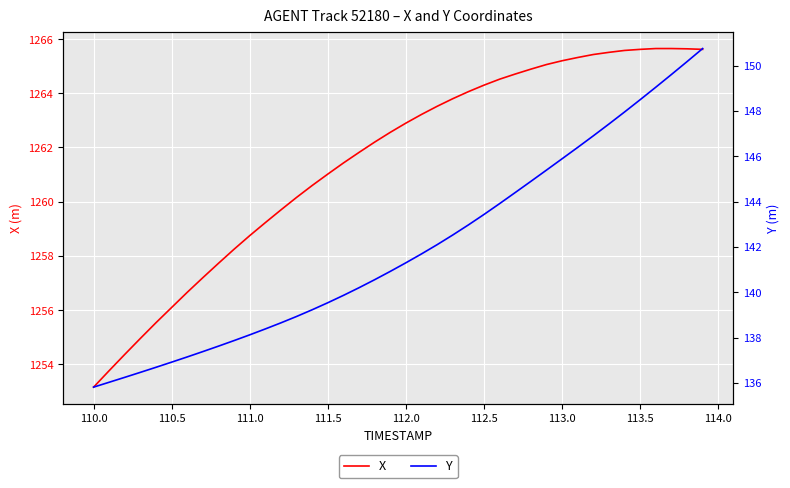

True or false: X has a value of 1673.0 at 113.5.

False